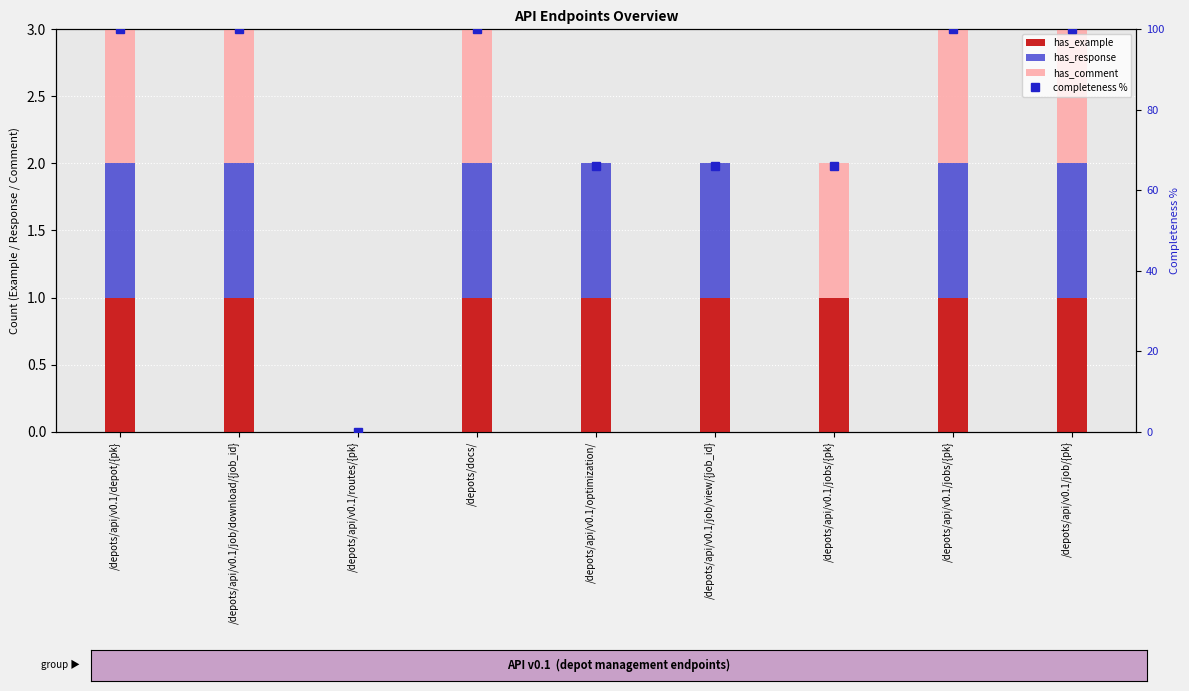

Where is completeness % nearest to the value 50?

/depots/api/v0.1/optimization/